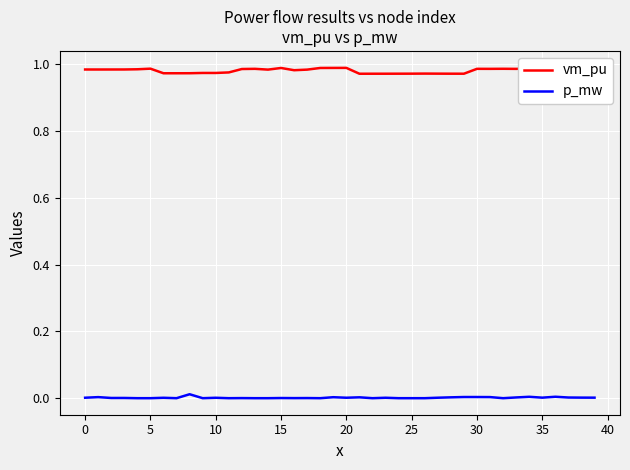

What is the label of the 17th point from the right?

23